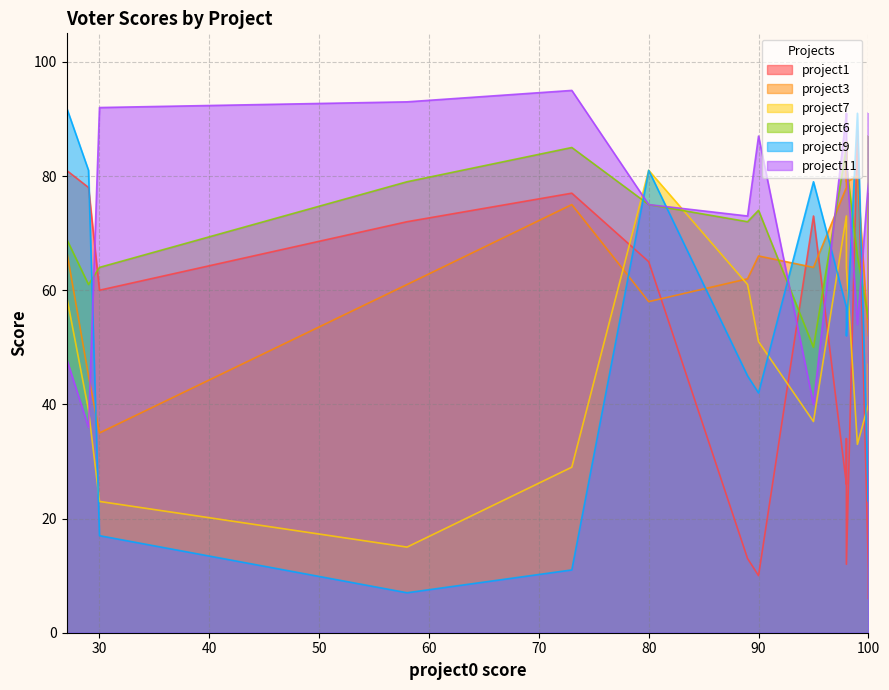

What is the value of the project6 point at the 8th from the left?

75